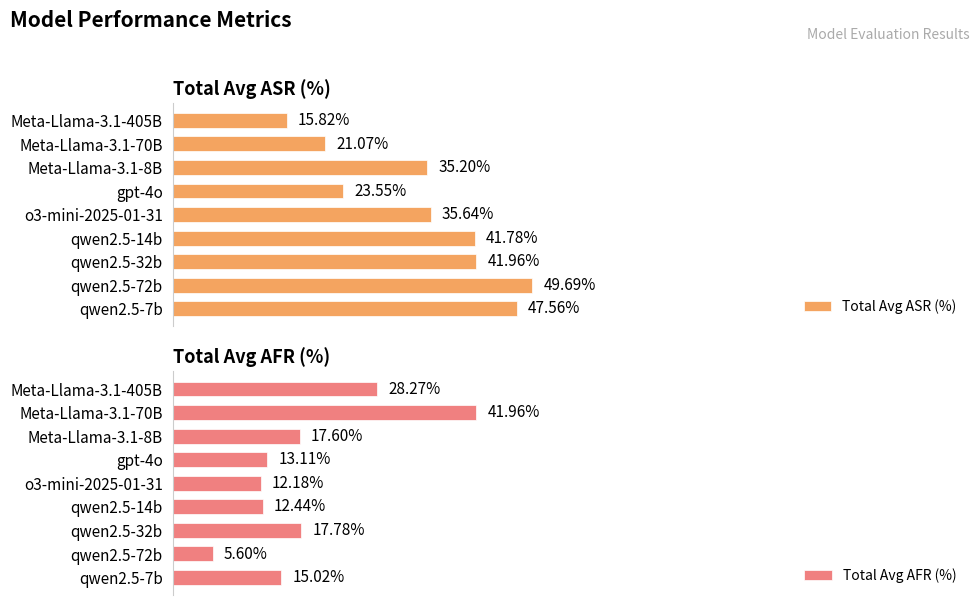

List the labels in order of Total Avg ASR (%) value, largest first.

qwen2.5-72b, qwen2.5-7b, qwen2.5-32b, qwen2.5-14b, o3-mini-2025-01-31, Meta-Llama-3.1-8B, gpt-4o, Meta-Llama-3.1-70B, Meta-Llama-3.1-405B